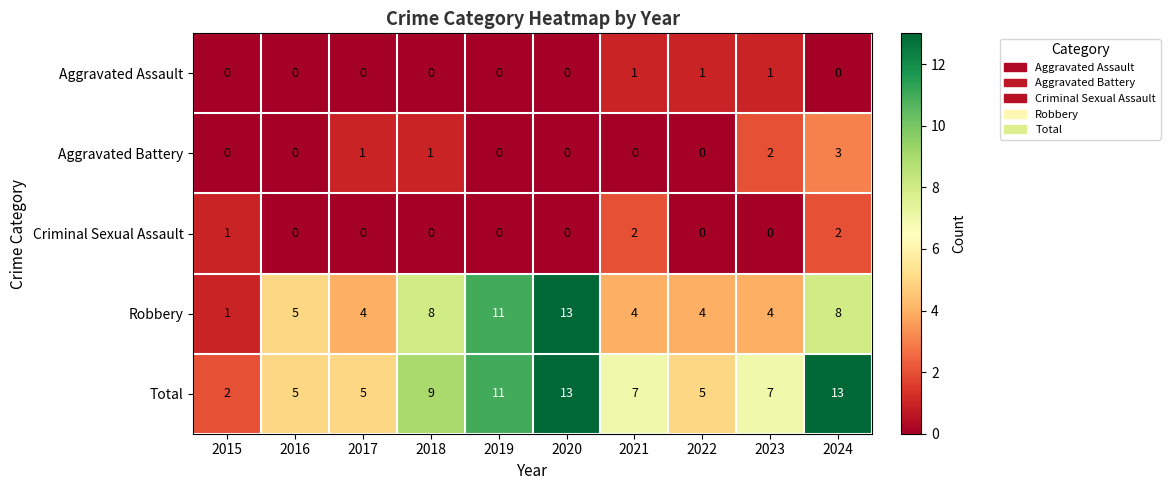

What is the difference between the highest and lowest values at 2017?

5